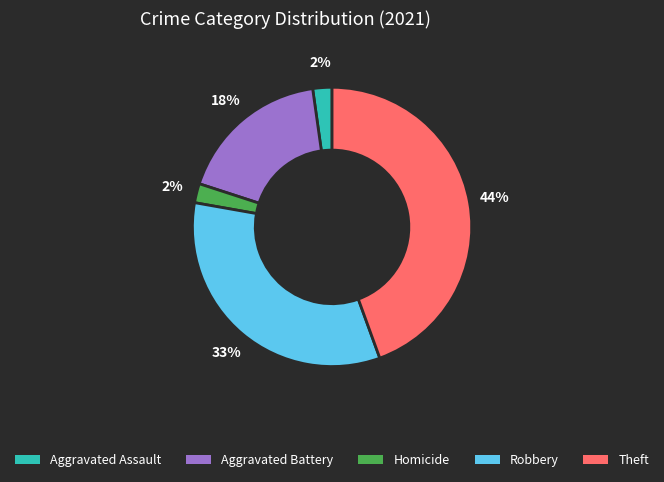

What is the ratio of the value at Aggravated Battery to the value at Theft?

0.4